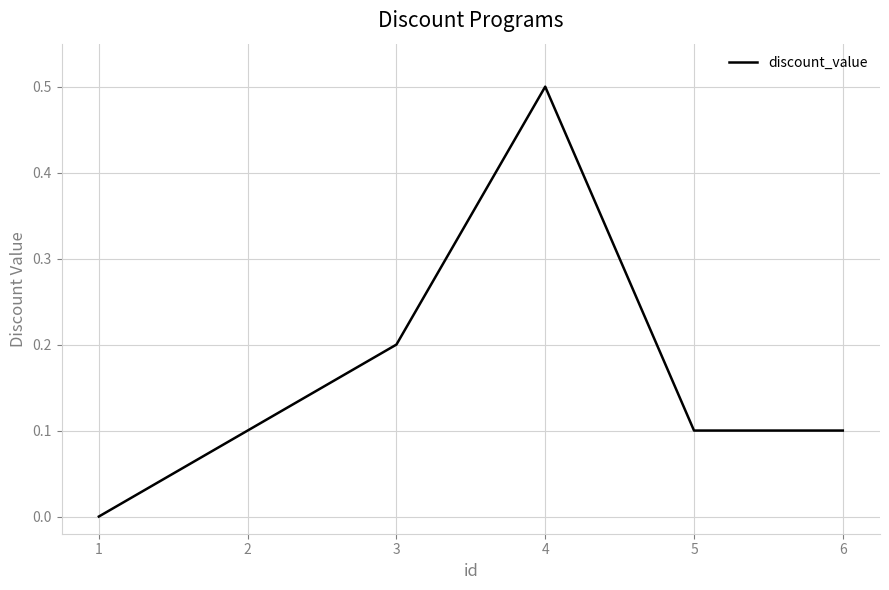

What is the sum of all values?

1.0